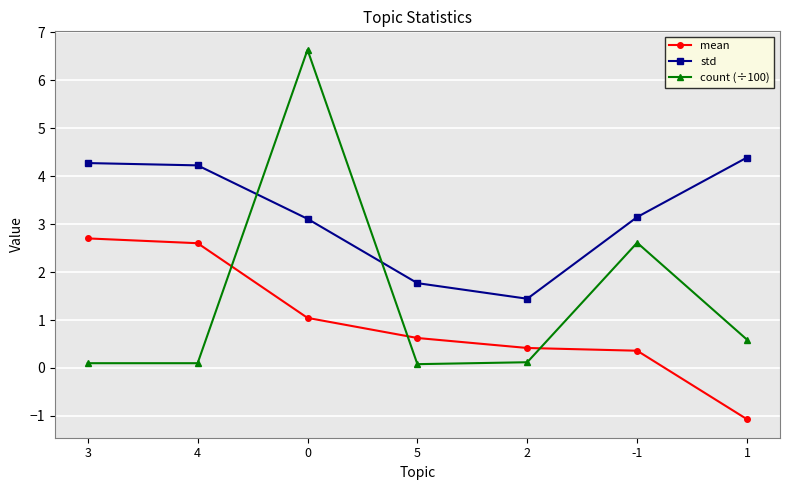

How many interior local peaks does the count (÷100) series have?

2